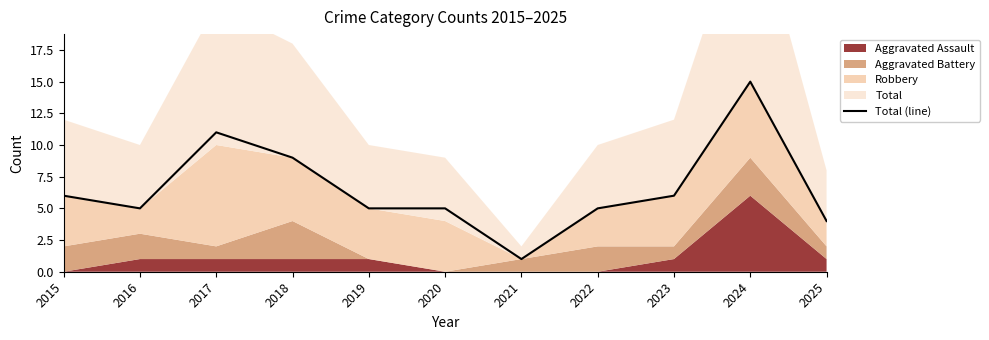

Between 2015 and 2023, which is larger?

2015